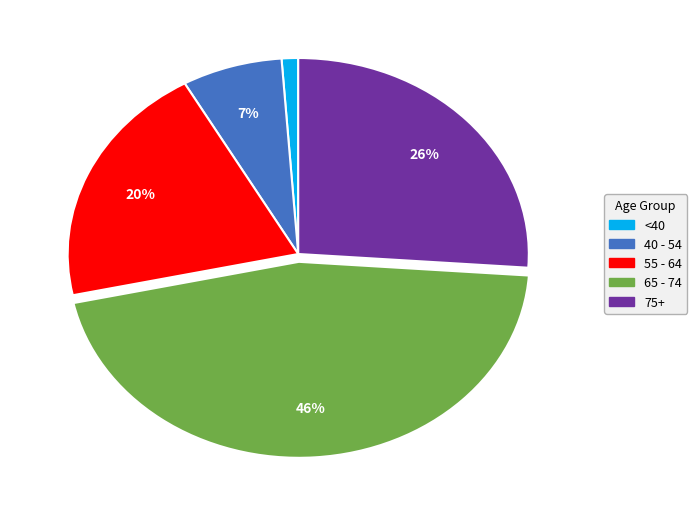

Is there a majority slice in this chart?

No